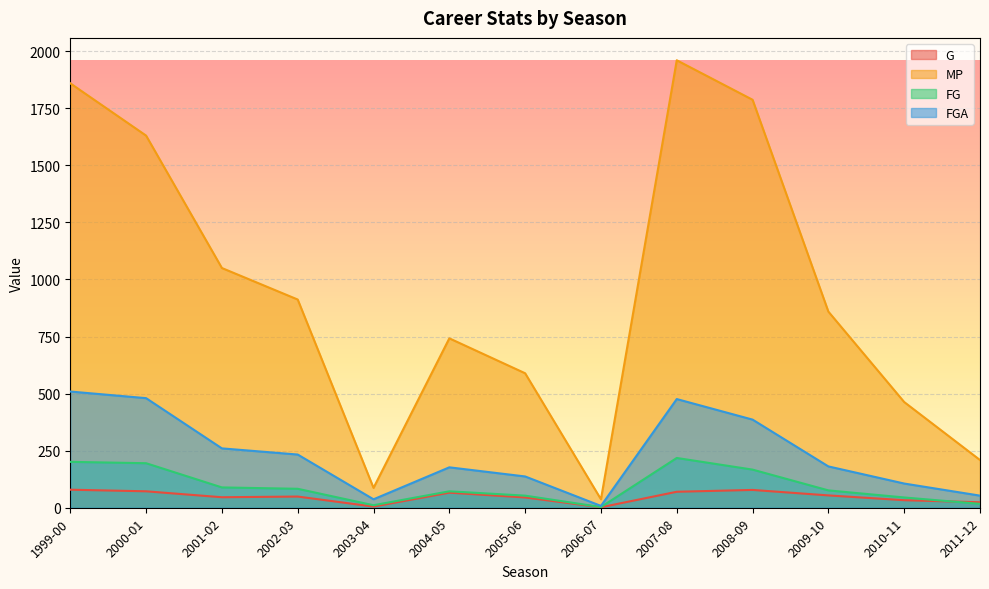

What position from the left is 2005-06?

7